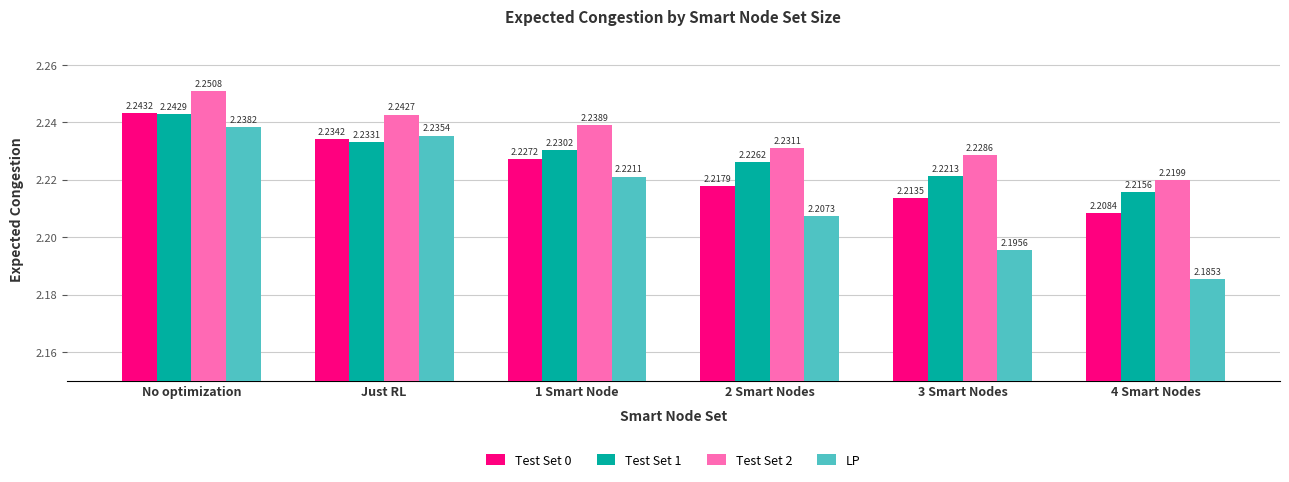

Rank the categories by LP value from lowest to highest.

4 Smart Nodes, 3 Smart Nodes, 2 Smart Nodes, 1 Smart Node, Just RL, No optimization